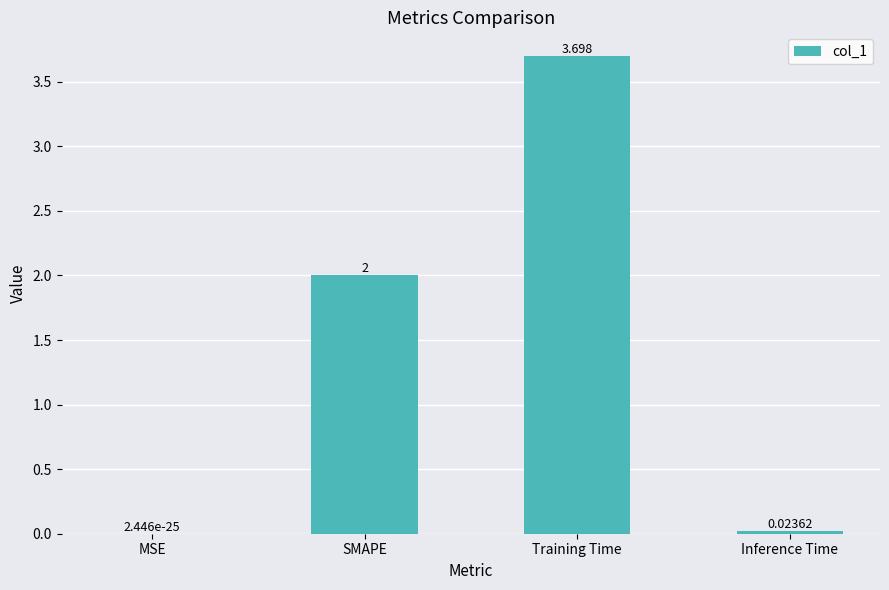

Which has a higher value, Inference Time or SMAPE?

SMAPE